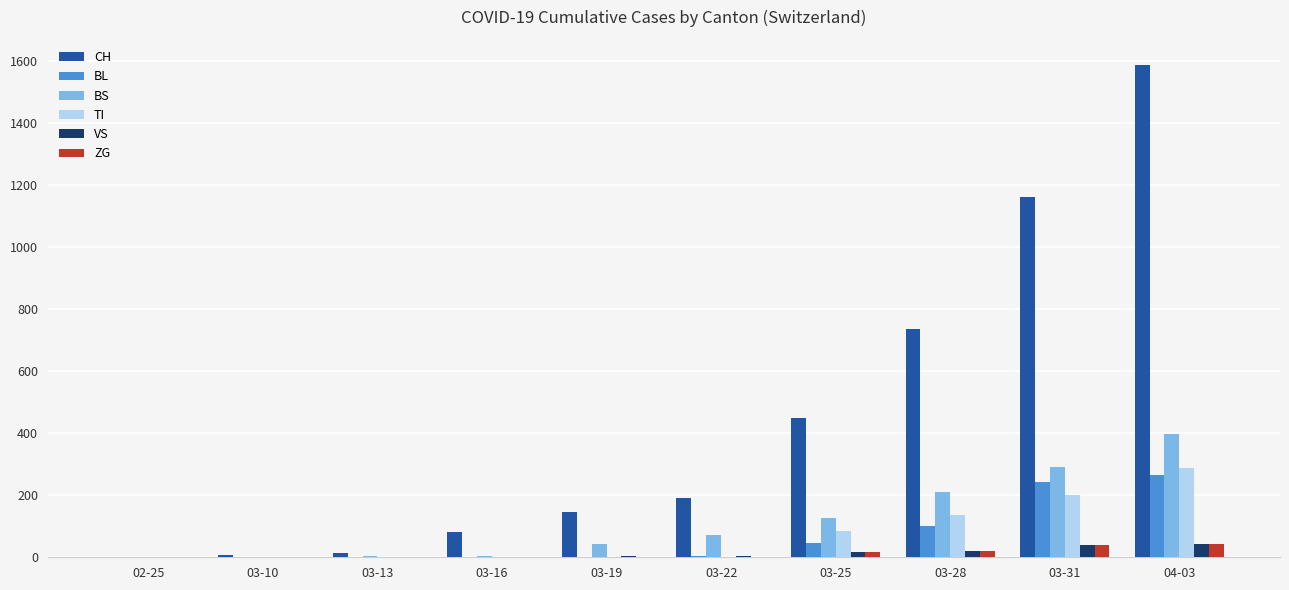

What is the sum of all BS values?

1153